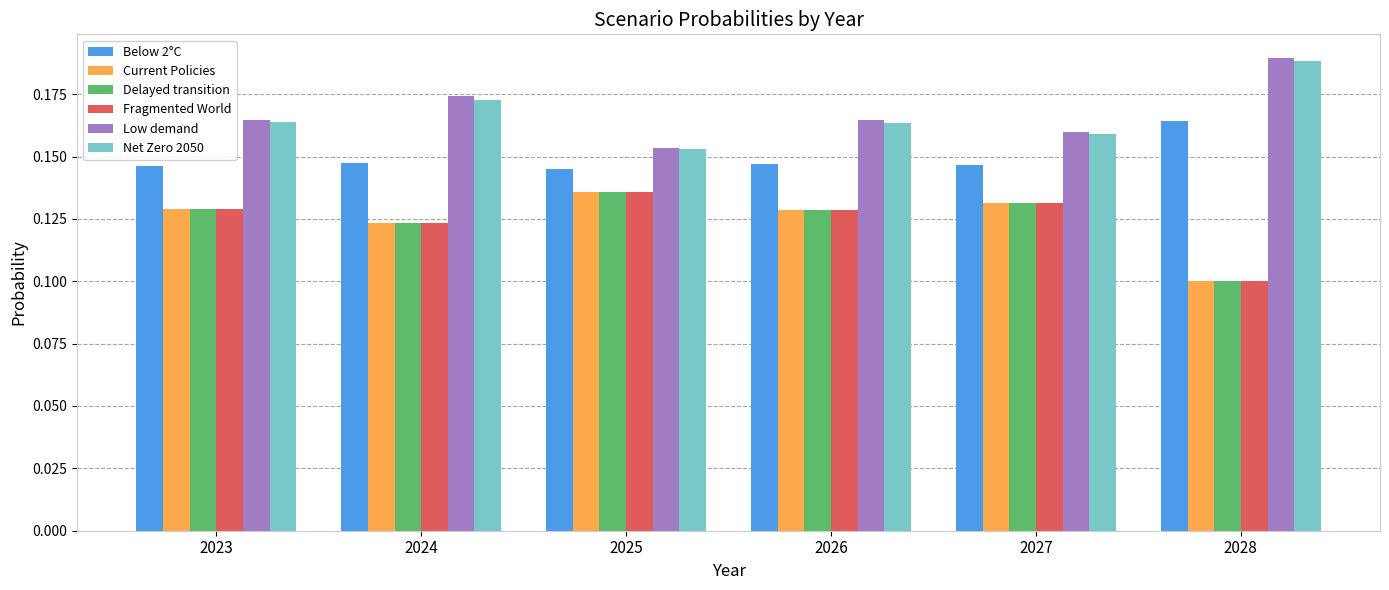

Does the chart contain stacked bars?

No